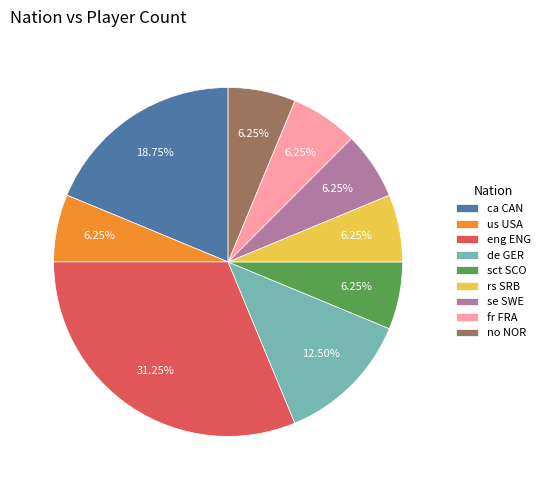

What is the ratio of the value at de GER to the value at se SWE?

2.0